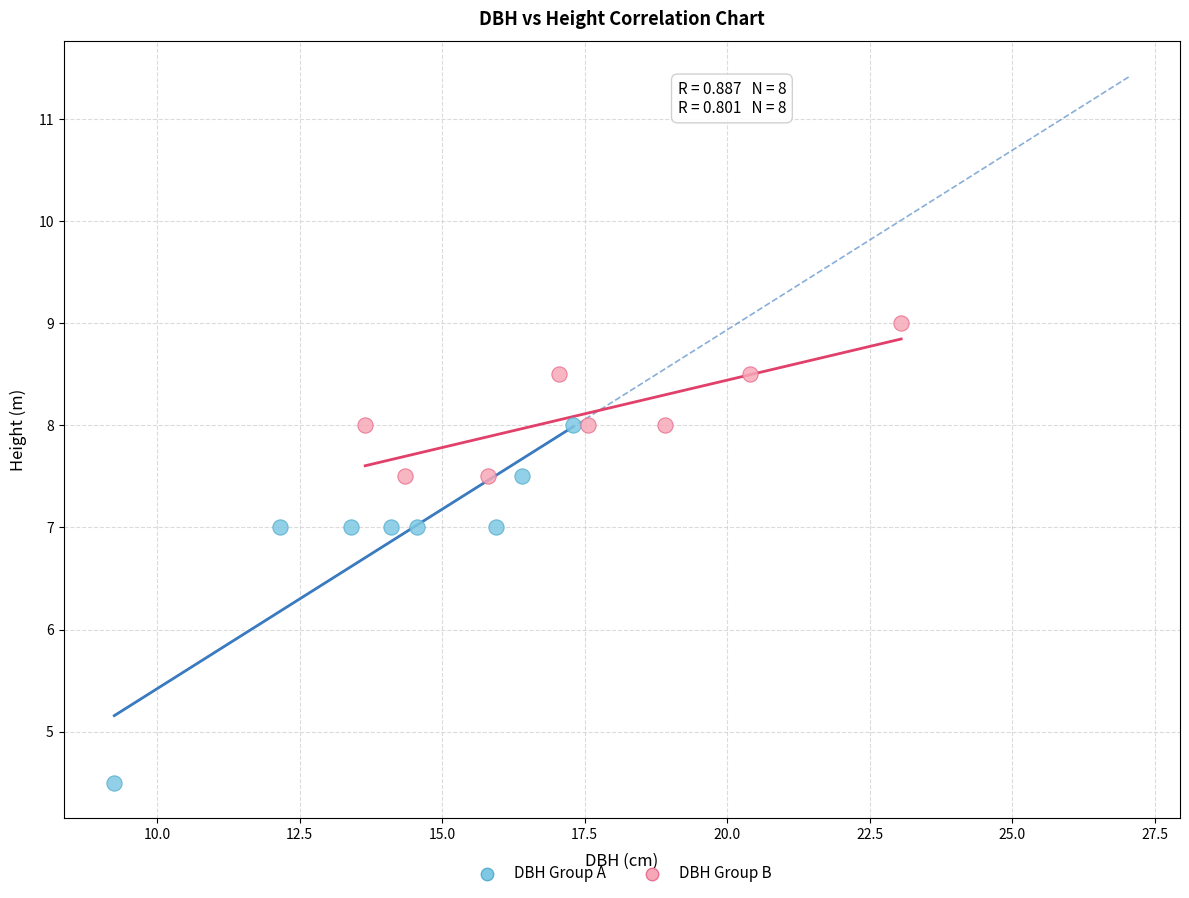

Which series contains the lowest Y value?

DBH Group A